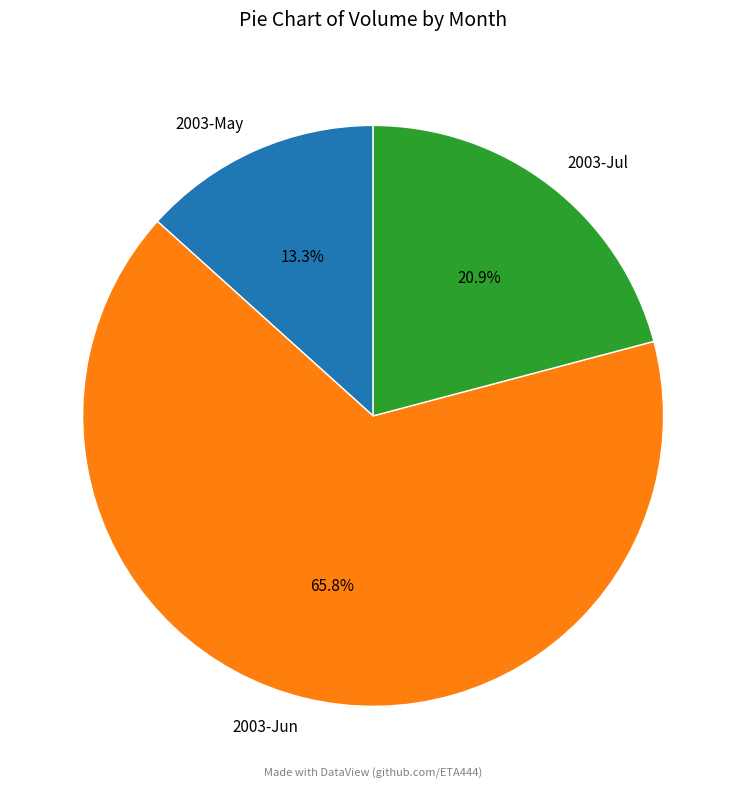

Which category has the smallest portion of the pie?

2003-May